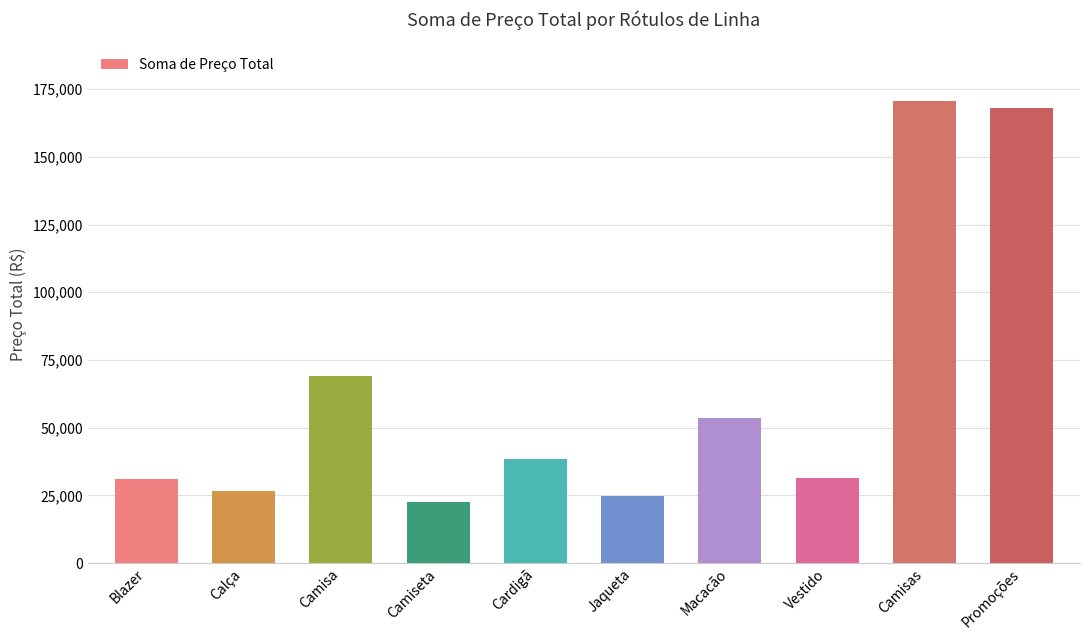

What is the smallest value displayed?

22620